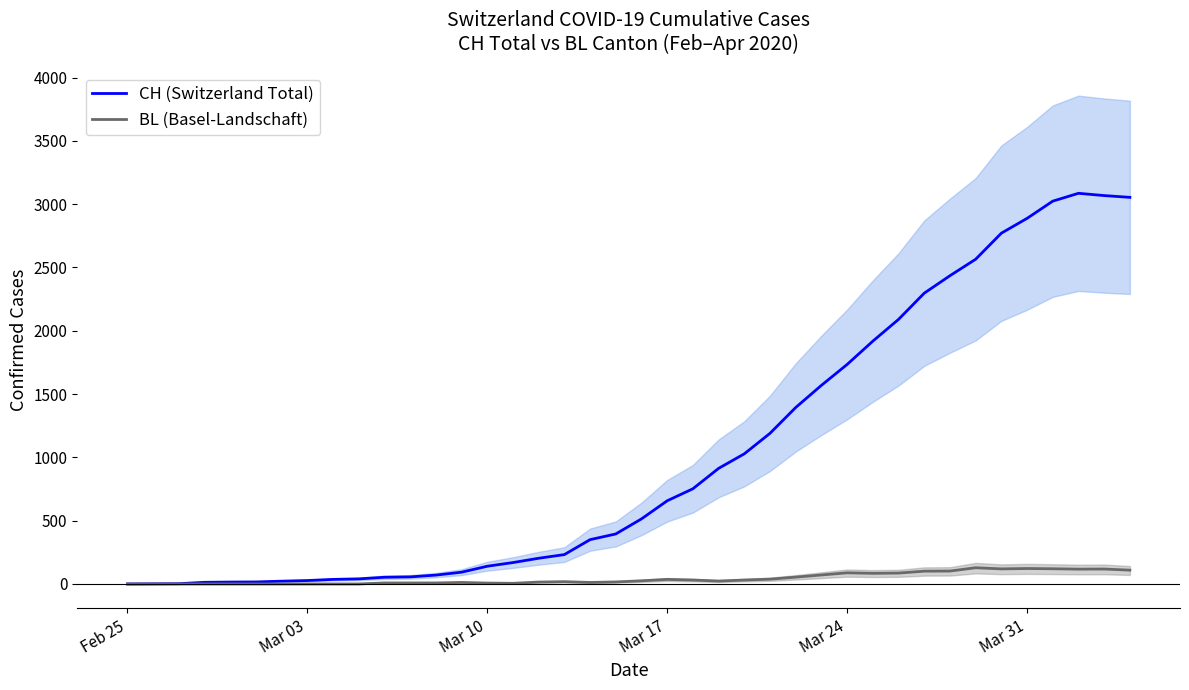

What are all the series names shown in the legend?

CH (Switzerland Total), BL (Basel-Landschaft)